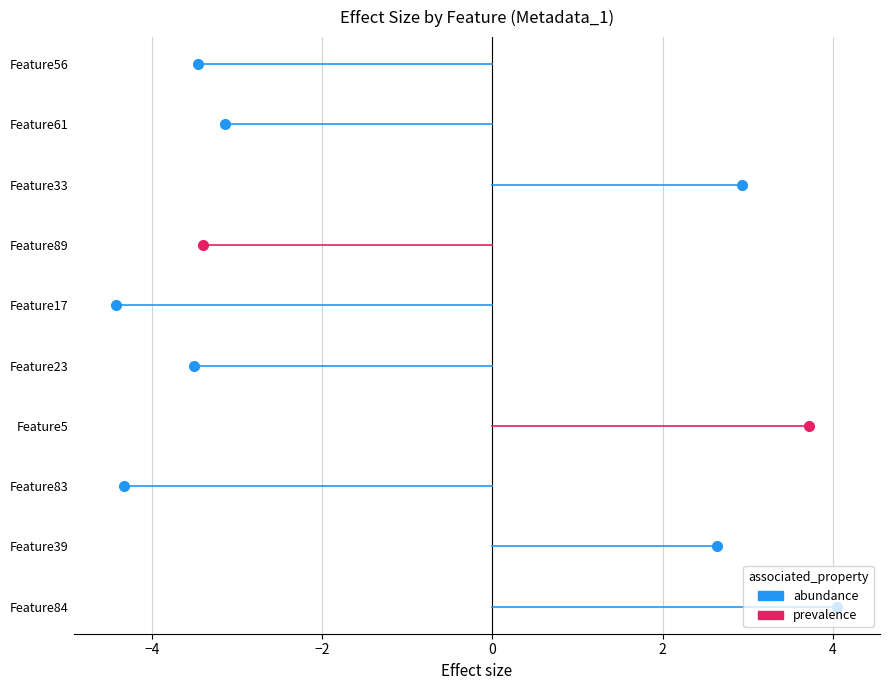

Where is the first local minimum?

Feature17